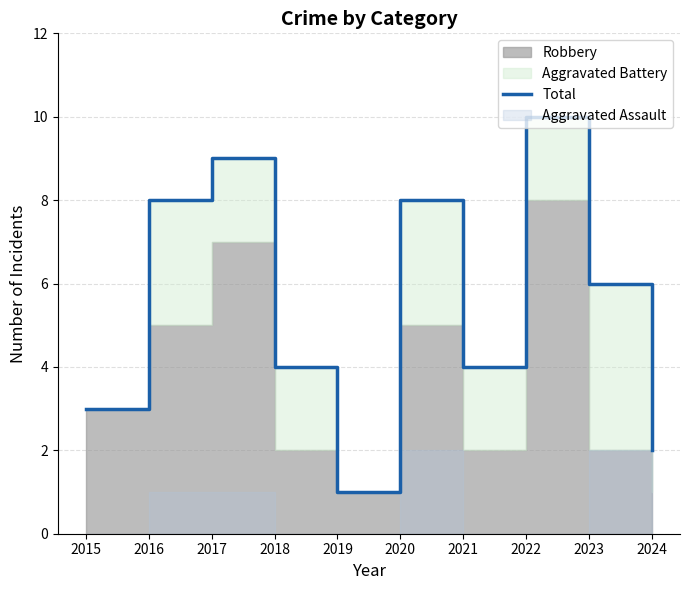

Does the chart have visible grid lines?

Yes